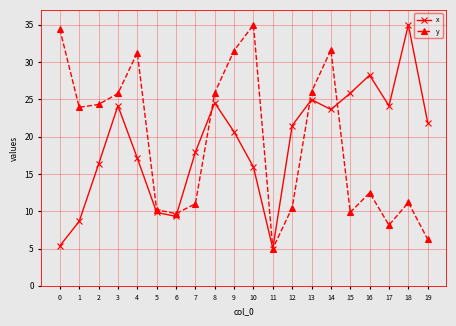

What is the maximum value for x?

35.0